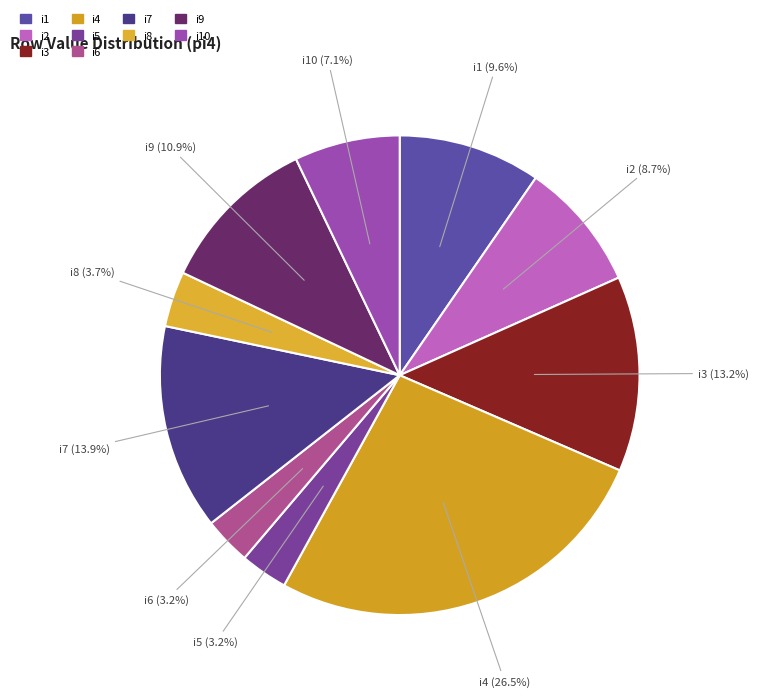

How many segments does this pie chart have?

10